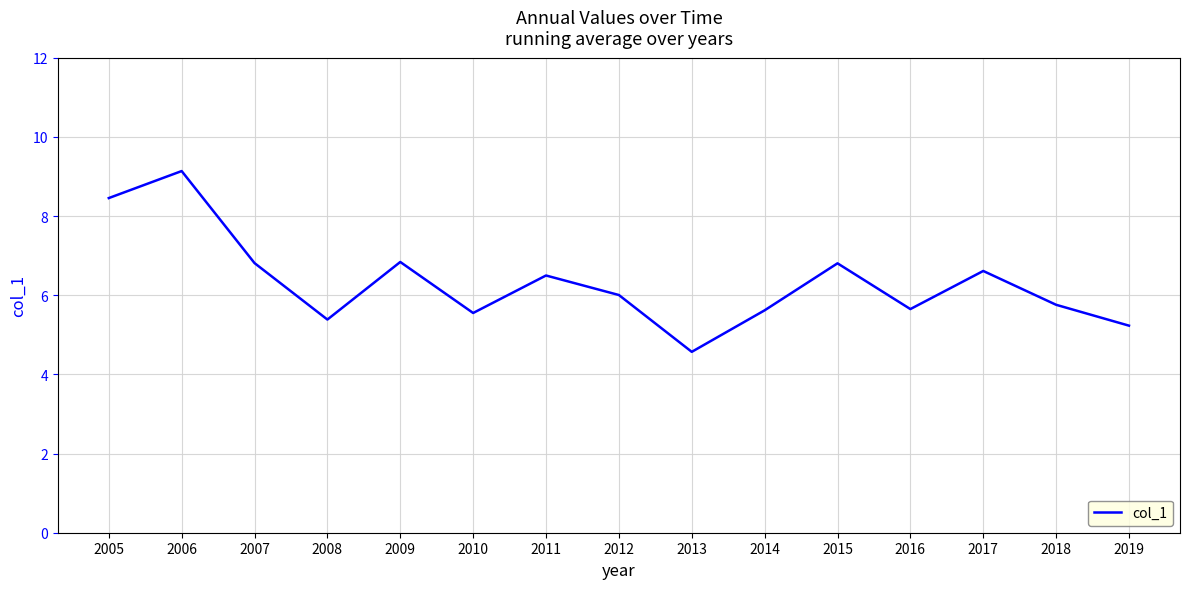

The chart shows a value of 9.1 at 2006. True or false?

True